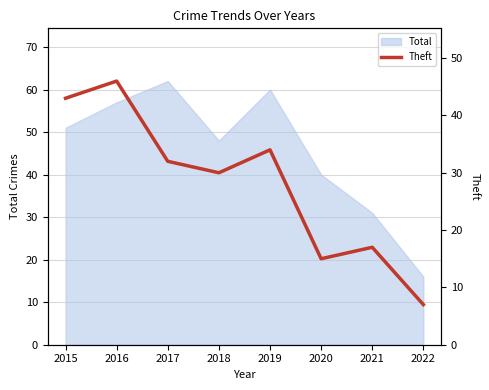

How many categories are shown in the chart?

8